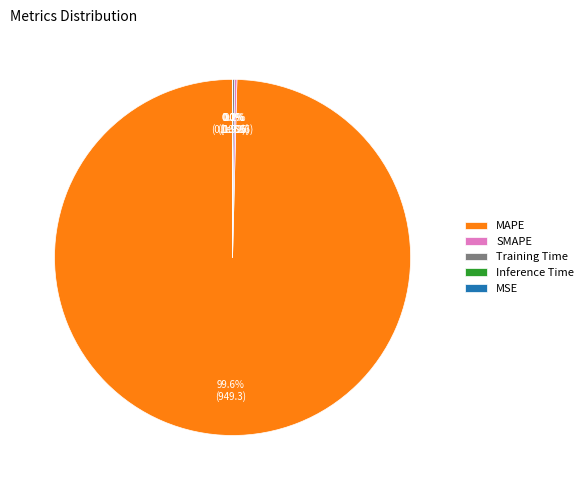

Is MAPE the majority of the pie?

Yes